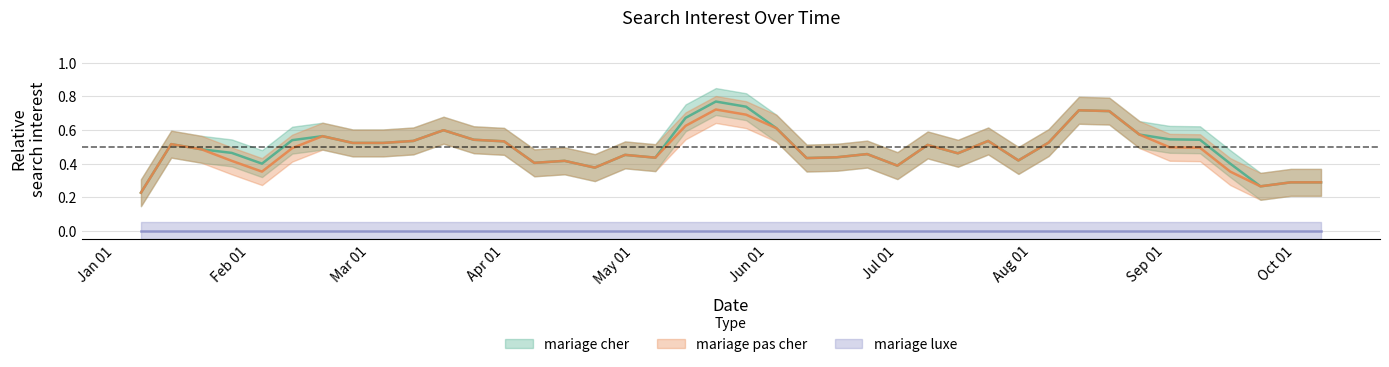

True or false: mariage luxe and mariage pas cher cross at least once.

False